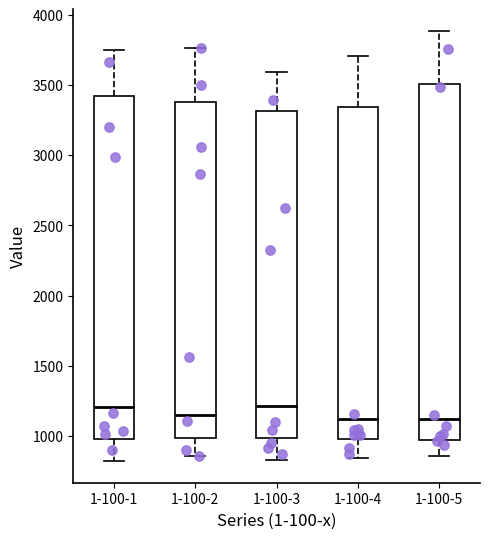

Where does the lower whisker of the box for 1-100-2 end on the y-axis? The values are not printed on the chart, so give them approximately, as read against the axis.

850